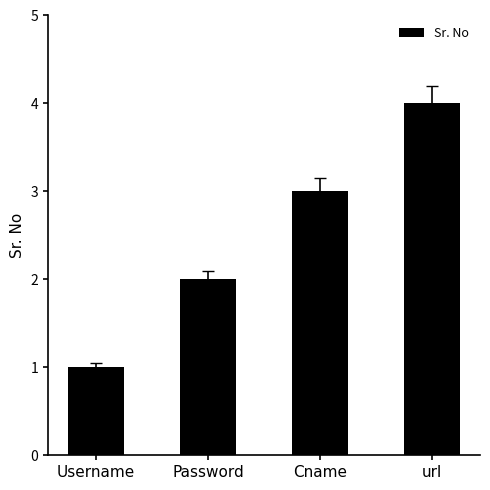

Reading left to right, extract all data points from this chart.

Username=1	Password=2	Cname=3	url=4